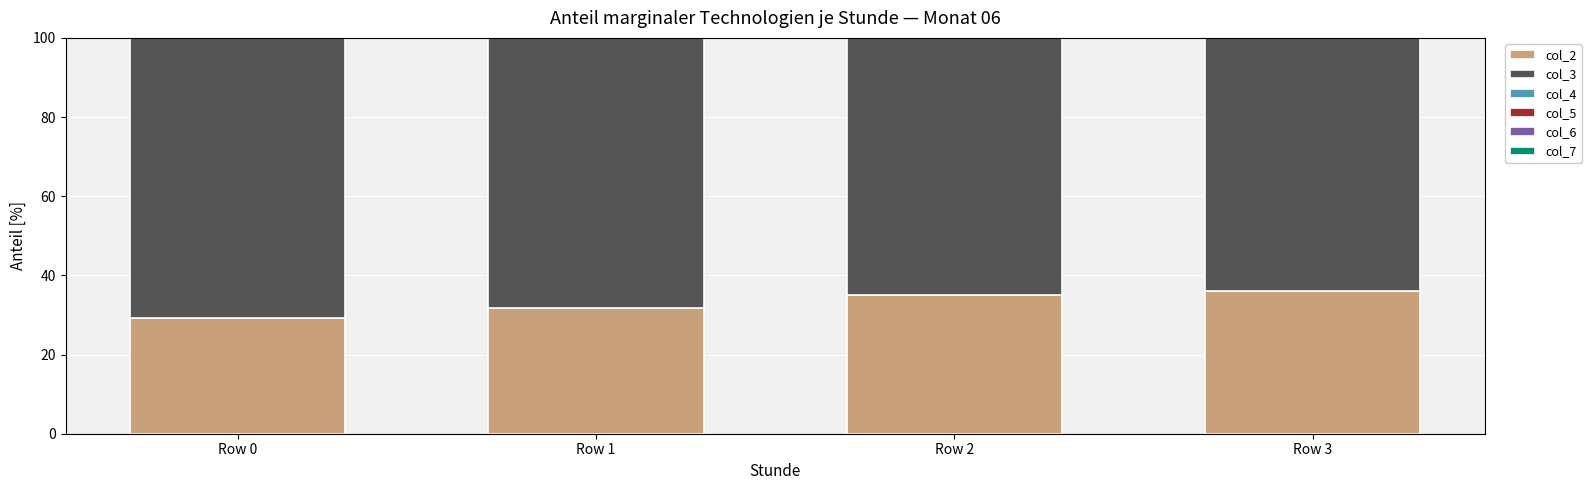

What is the difference between the col_6 values at Row 1 and Row 3?

2.9